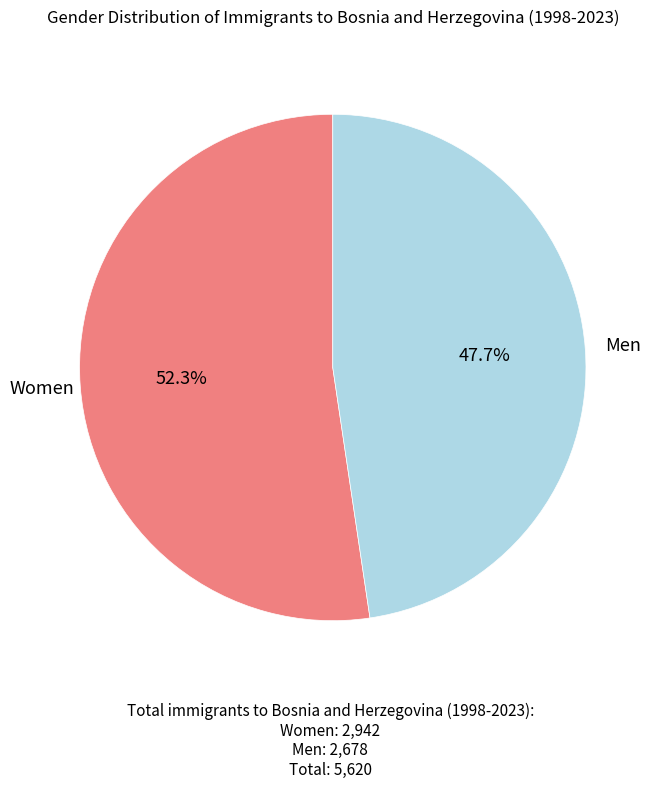

Does any single category account for the majority?

Yes